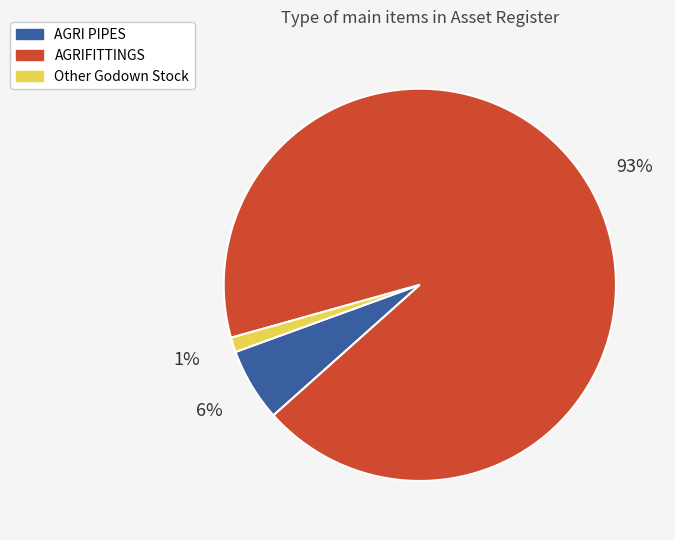

Combined, do Other Godown Stock and AGRI PIPES account for over 50%?

No